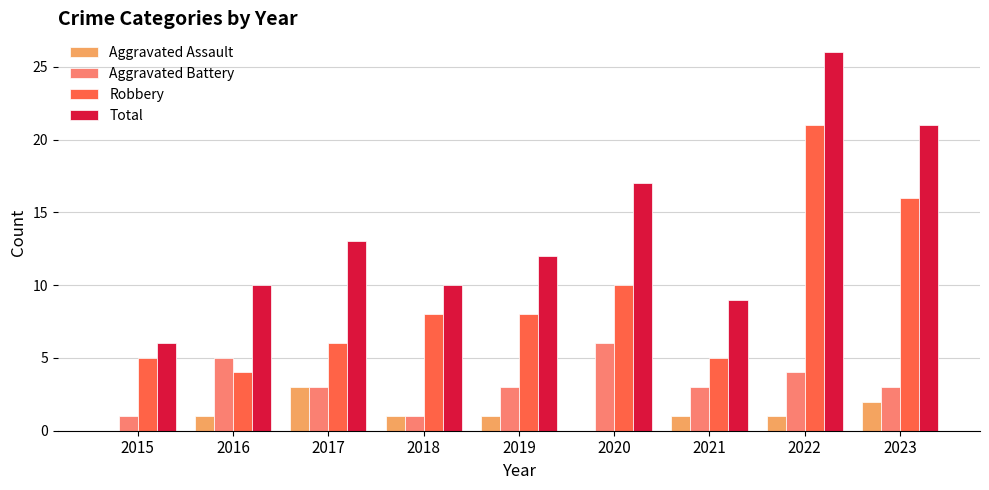

The Aggravated Battery series shows 6 at 2022. True or false?

False